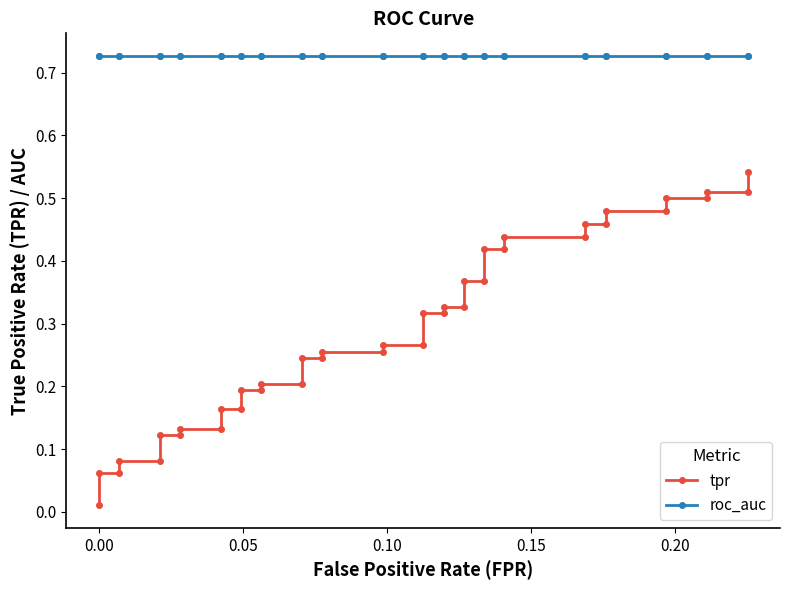

What is the difference between the maximum and minimum values in the tpr series?

0.5